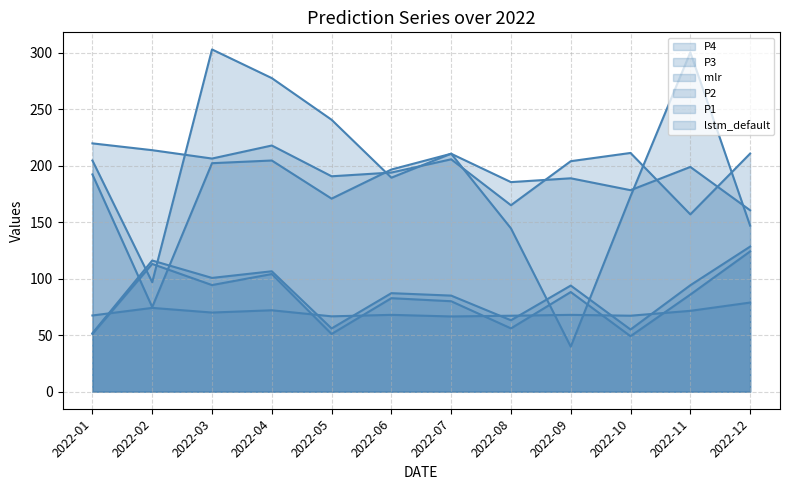

What is the minimum value shown in the chart?

39.8